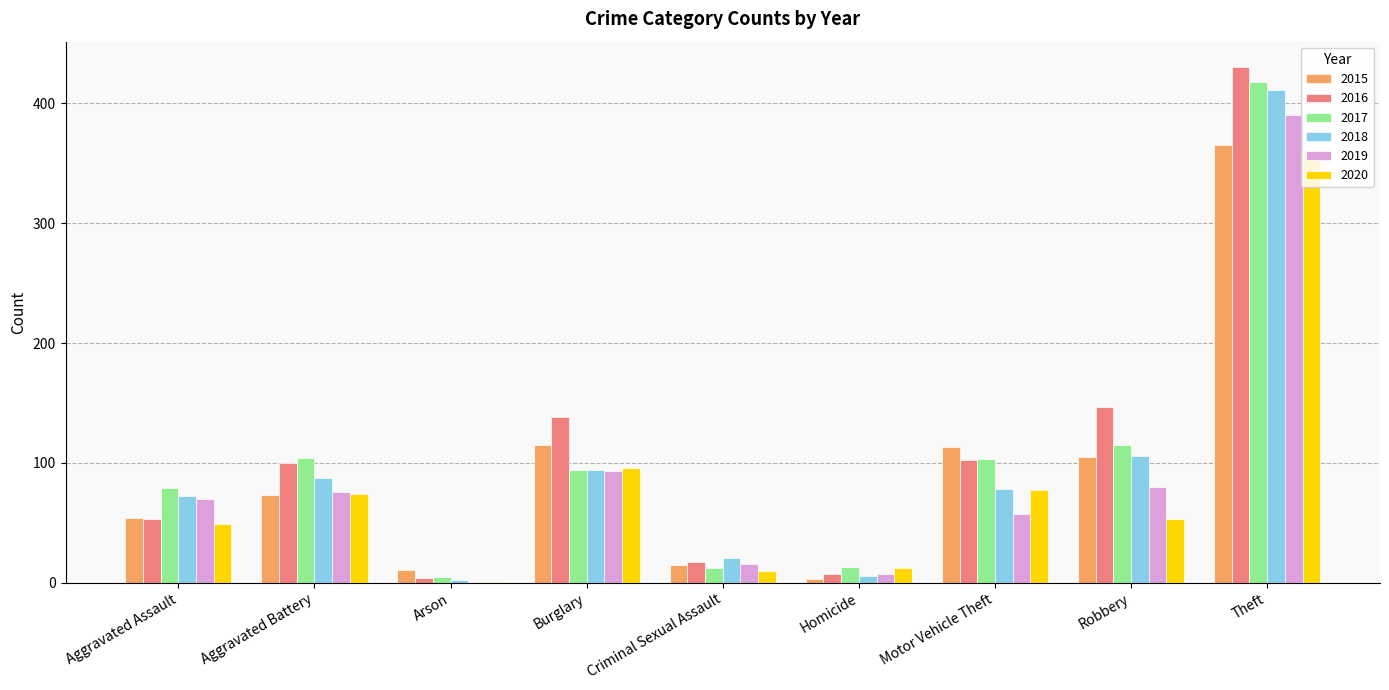

The 2015 series shows 73 at Aggravated Battery. True or false?

True